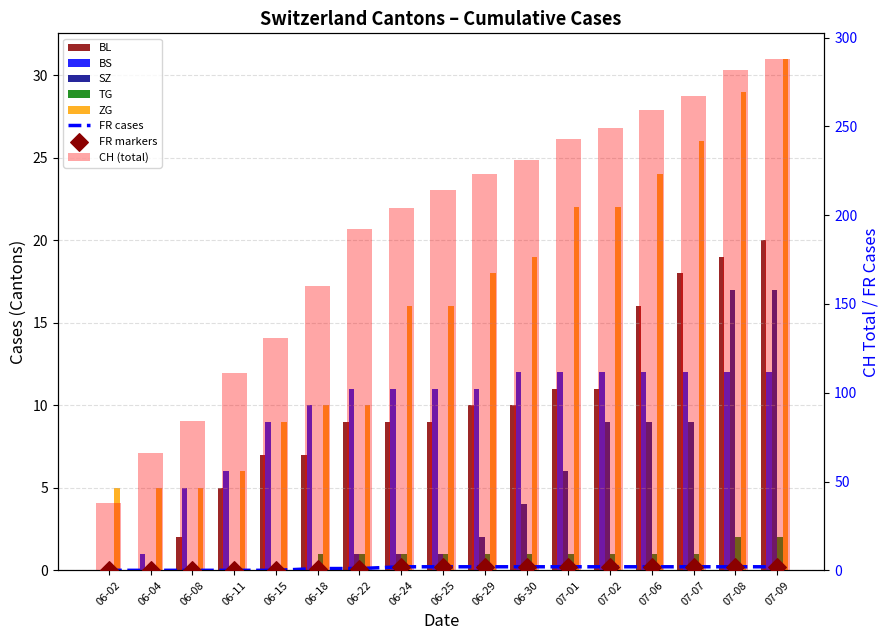

Which series has the widest spread of Y values?

CH